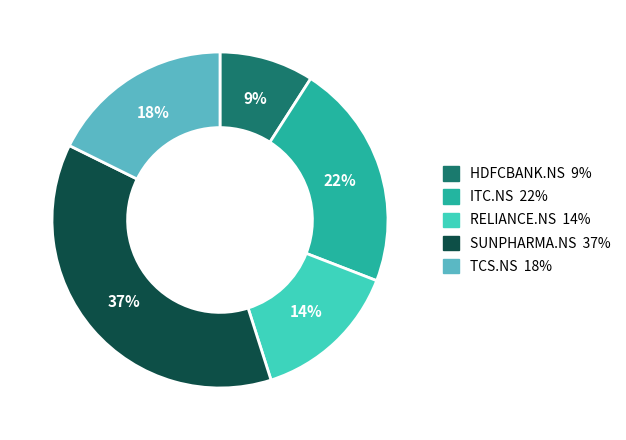

To the nearest percent, what is the combined percentage of HDFCBANK.NS and SUNPHARMA.NS?

46%